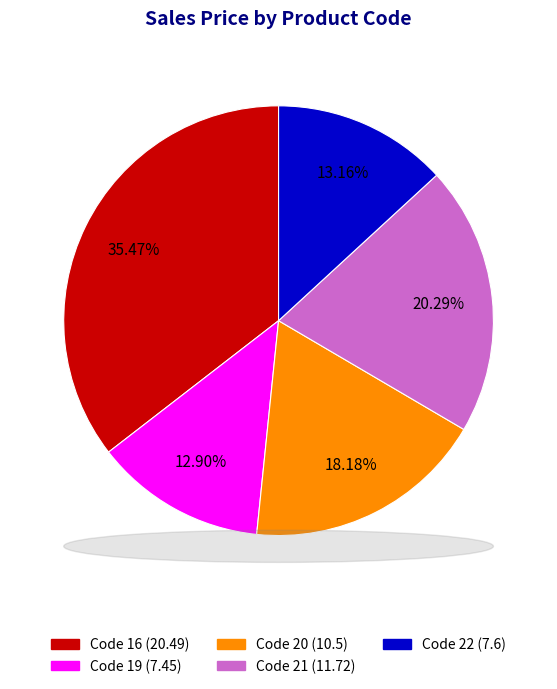

Count the number of slices in the pie.

5